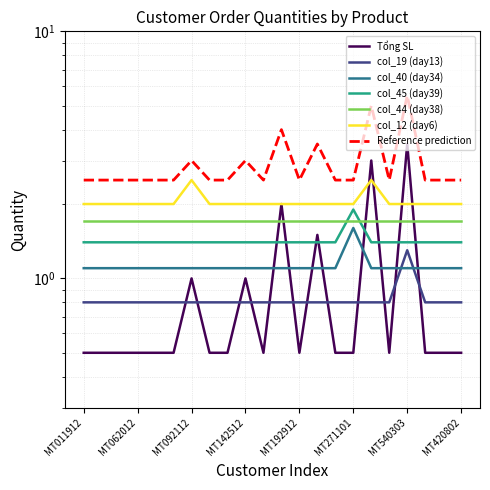

At which label does col_19 (day13) reach its minimum?

MT011912